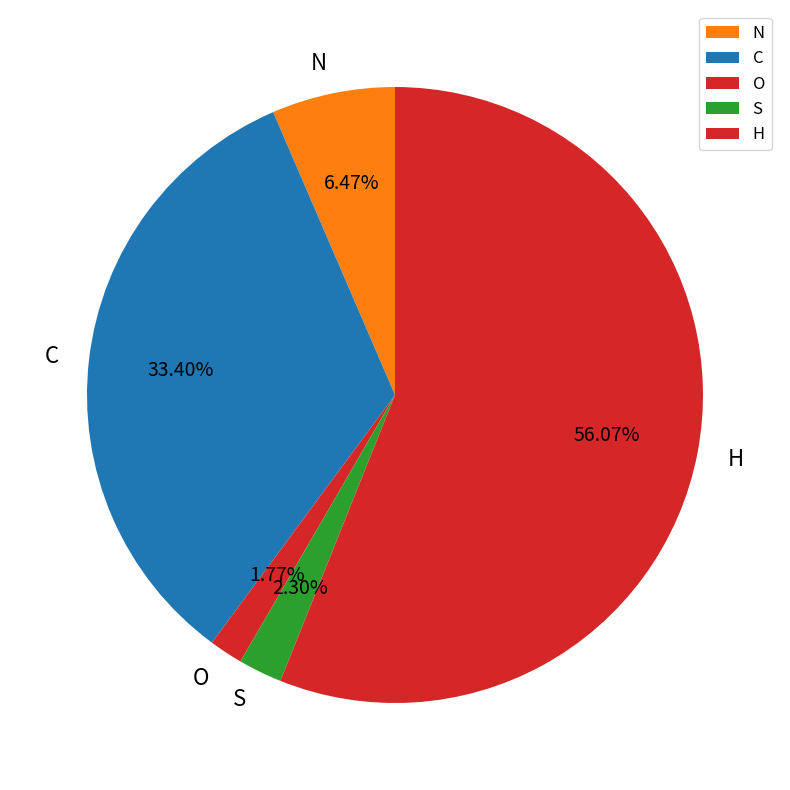

Which category has the smallest portion of the pie?

O